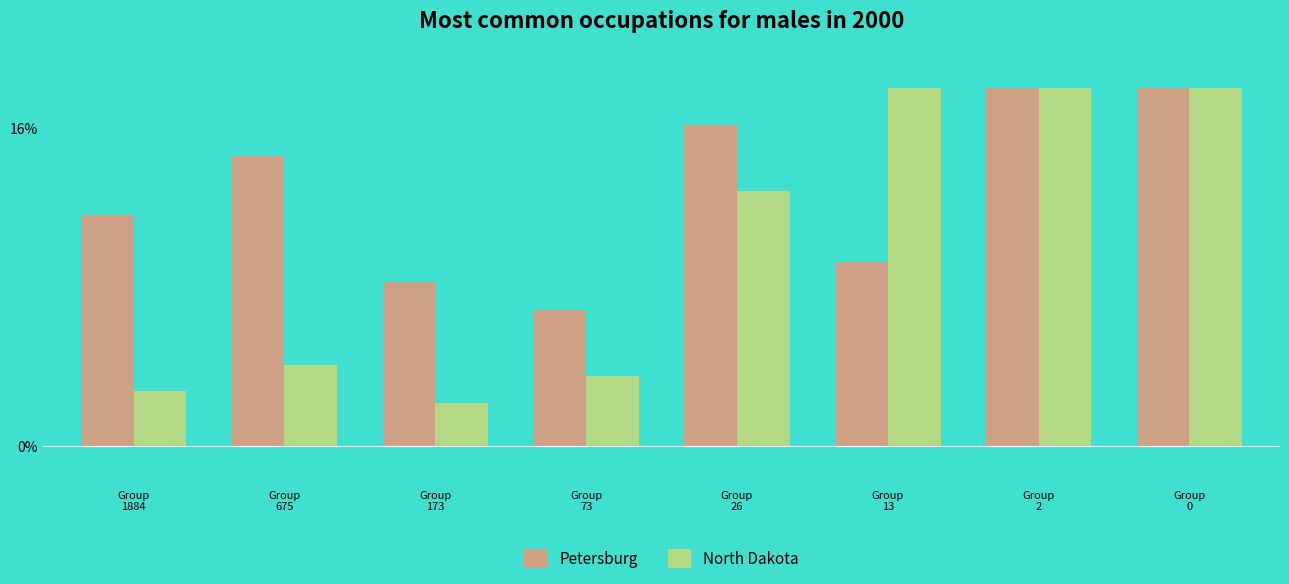

What value does the North Dakota series have at Group
26?

12.8